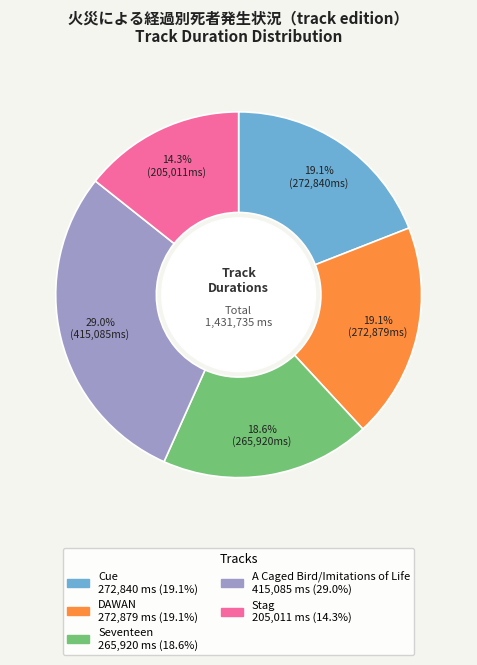

Is the sum of DAWAN and A Caged Bird/Imitations of Life greater than half?

No